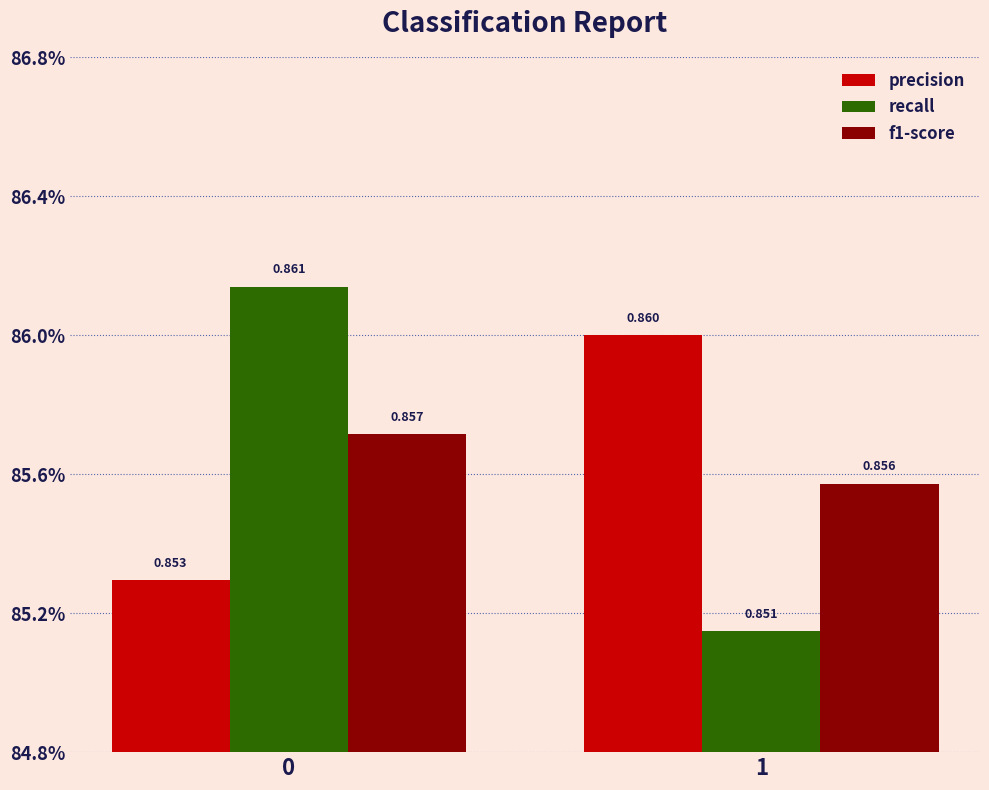

Which has a higher value, 1 or 0?

1